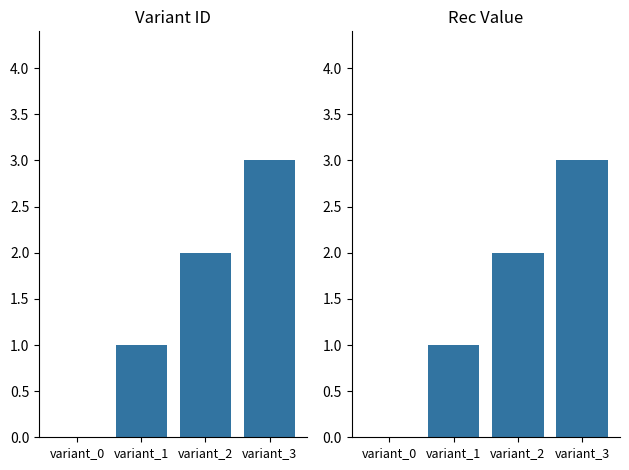

Which series has the largest total across all categories?

Variant ID